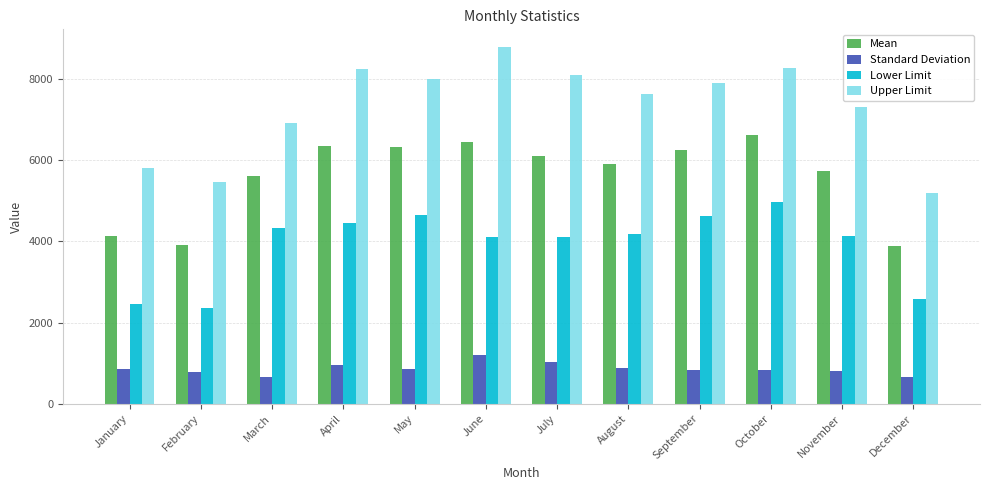

What is the maximum value for Lower Limit?

4961.9